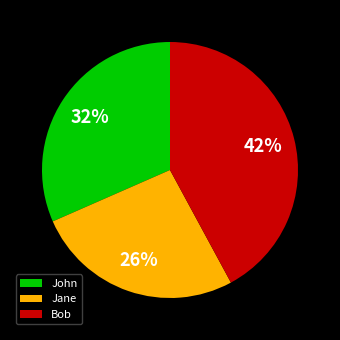

Which category has the biggest portion of the pie?

Bob